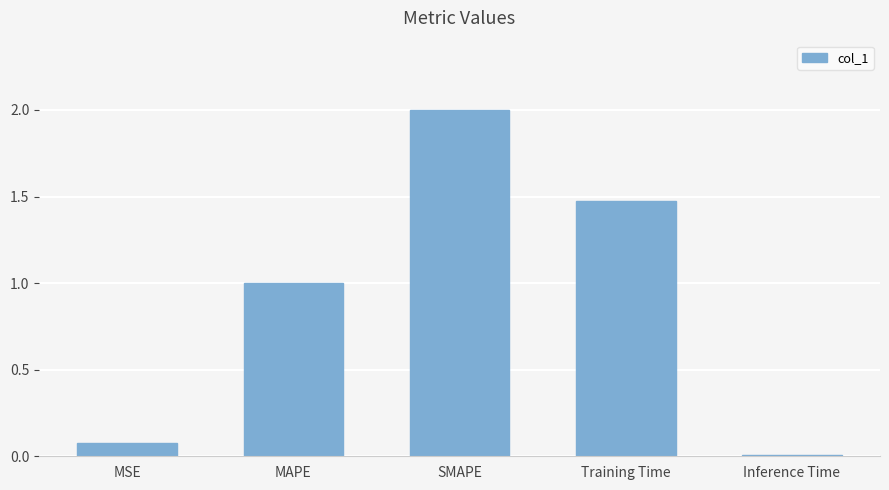

The chart shows a value of 0.0 at MSE. True or false?

False